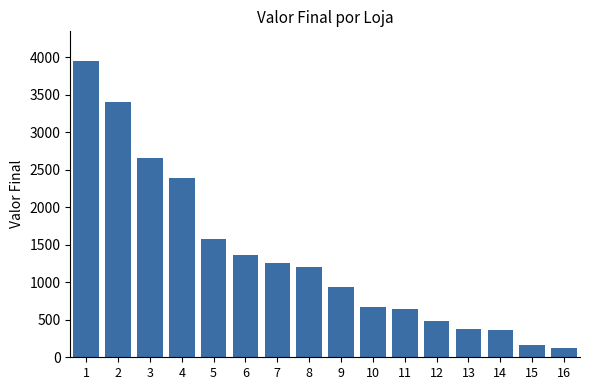

Is it true that the value at 16 is 118?

True